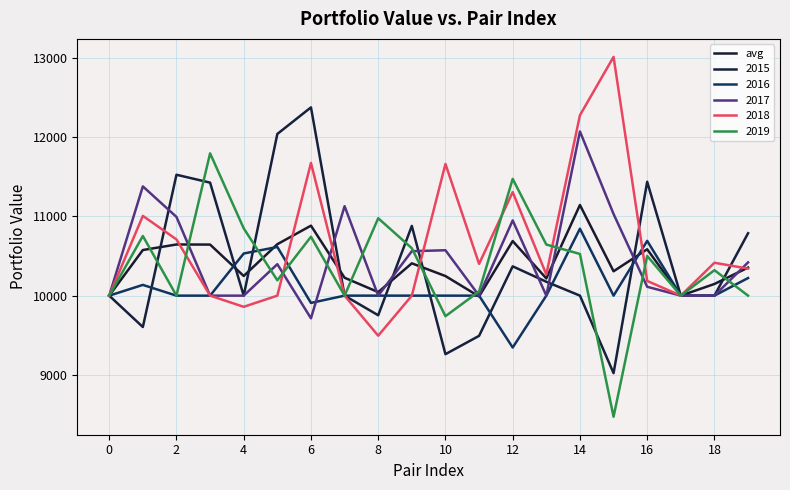

How many lines are shown in the chart?

6